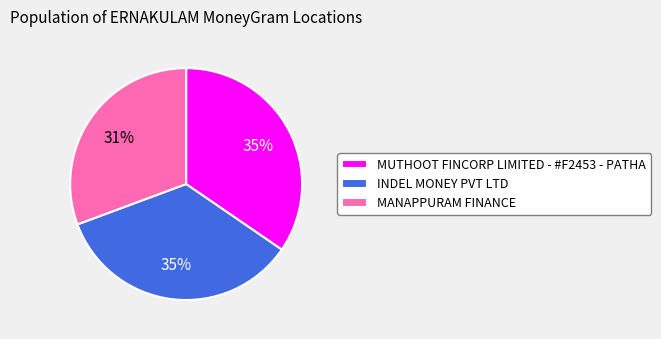

How many segments does this pie chart have?

3